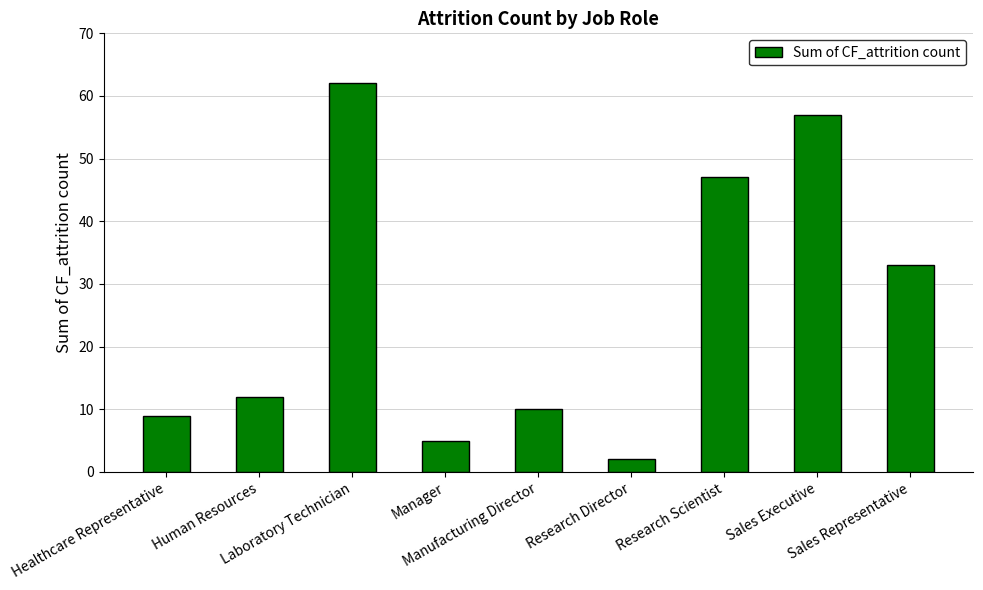

How many data points does each series have?

9